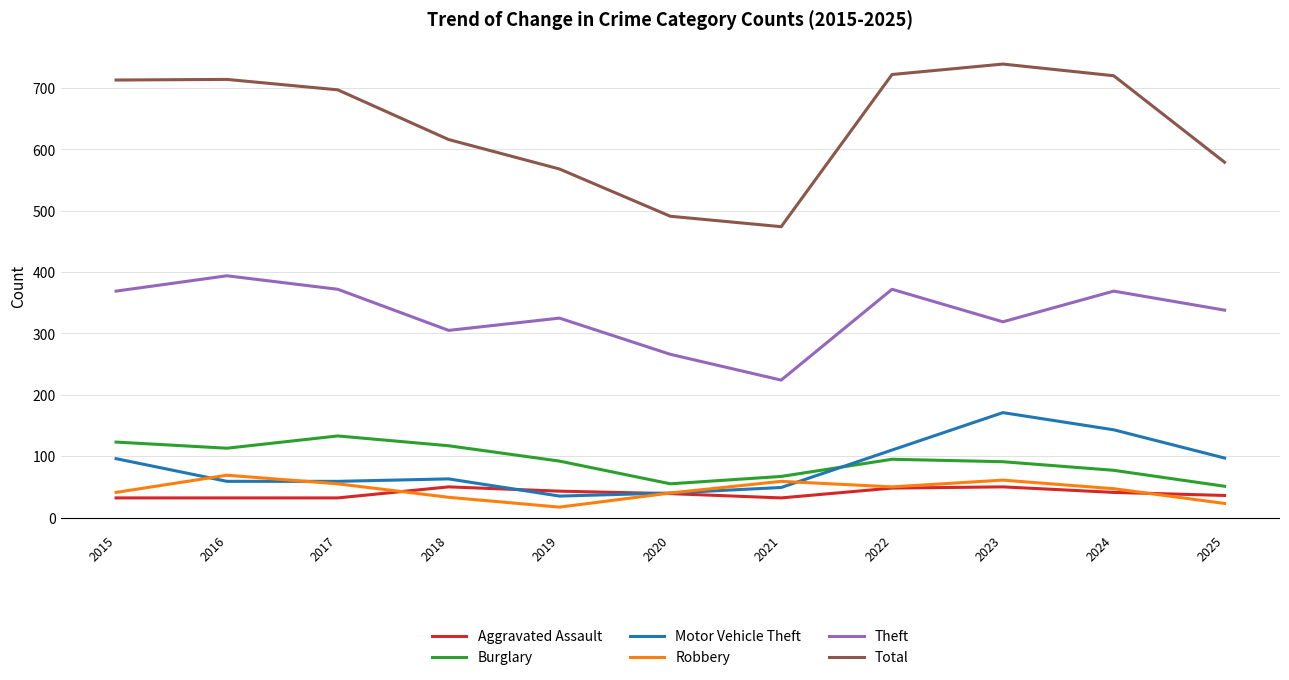

What is the minimum value shown in the chart?

17